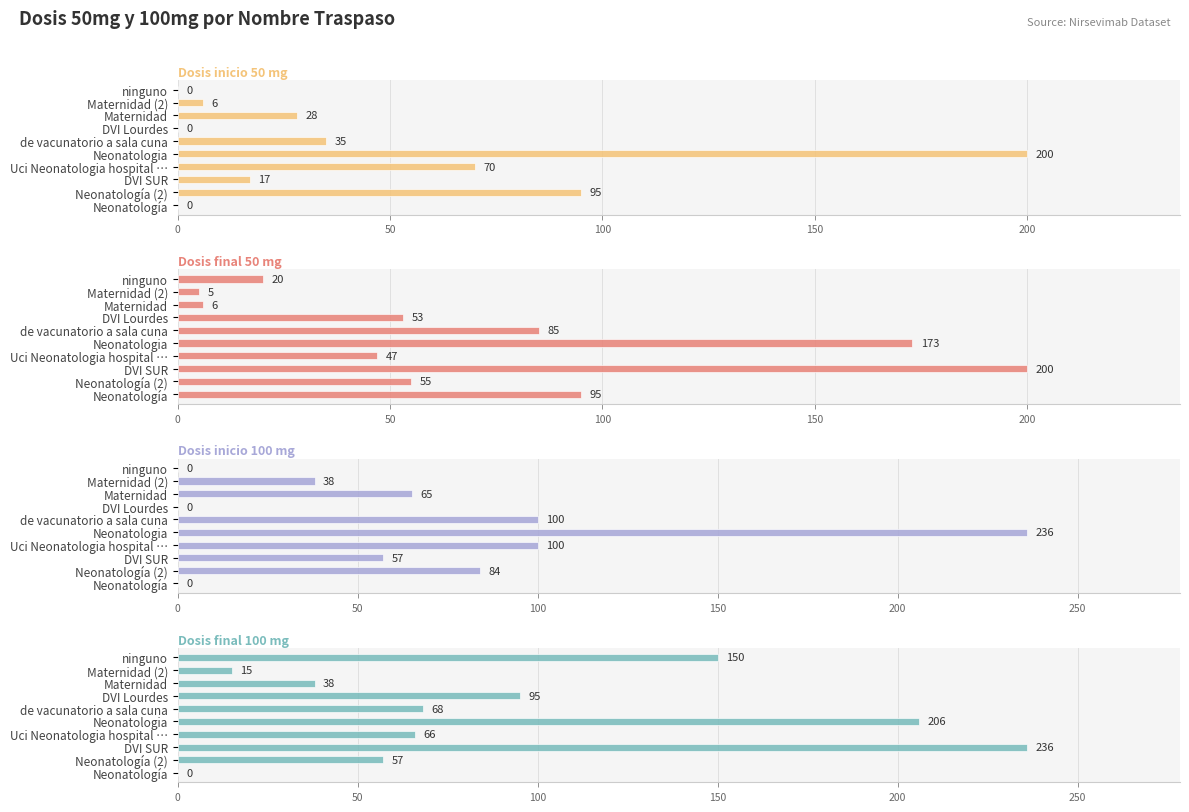

What is the average value of the Dosis inicio 50 mg series?

45